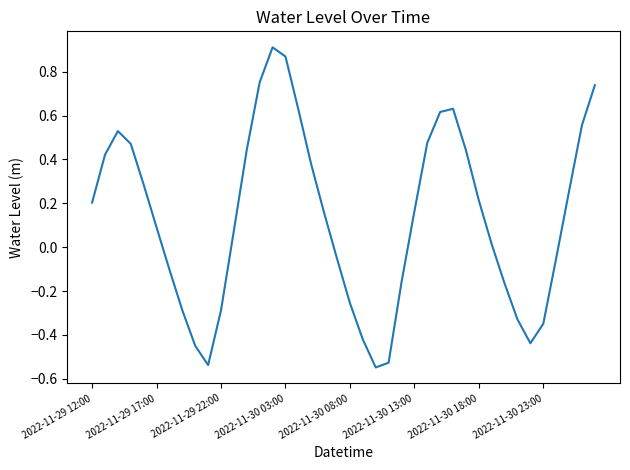

What is the difference between the maximum and minimum values?

1.5